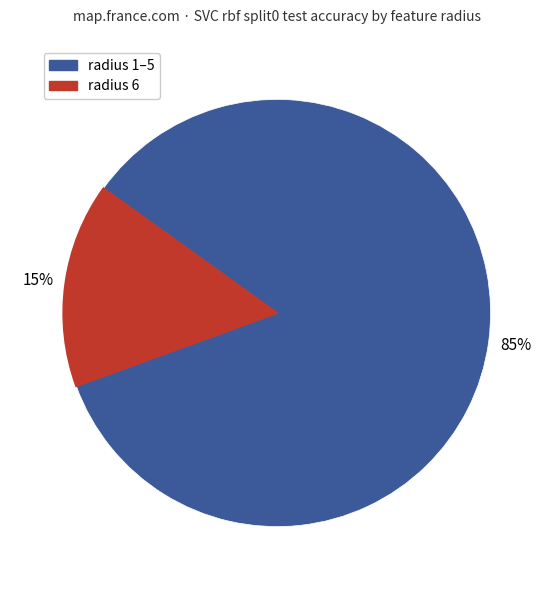

Does any single category account for the majority?

Yes